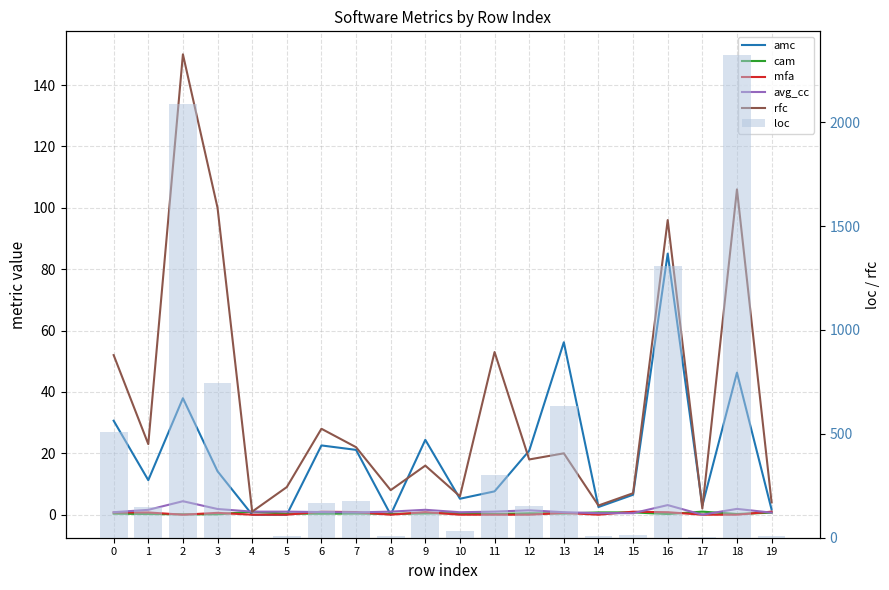

What is the value of the cam bar at the 10th from the left?

0.4